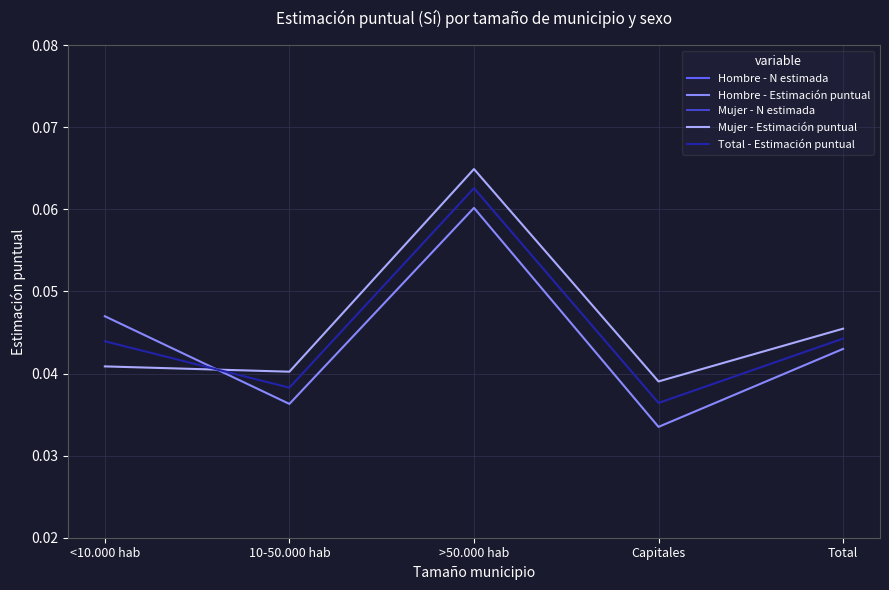

What are all the series names shown in the legend?

Hombre - N estimada, Hombre - Estimación puntual, Mujer - N estimada, Mujer - Estimación puntual, Total - Estimación puntual